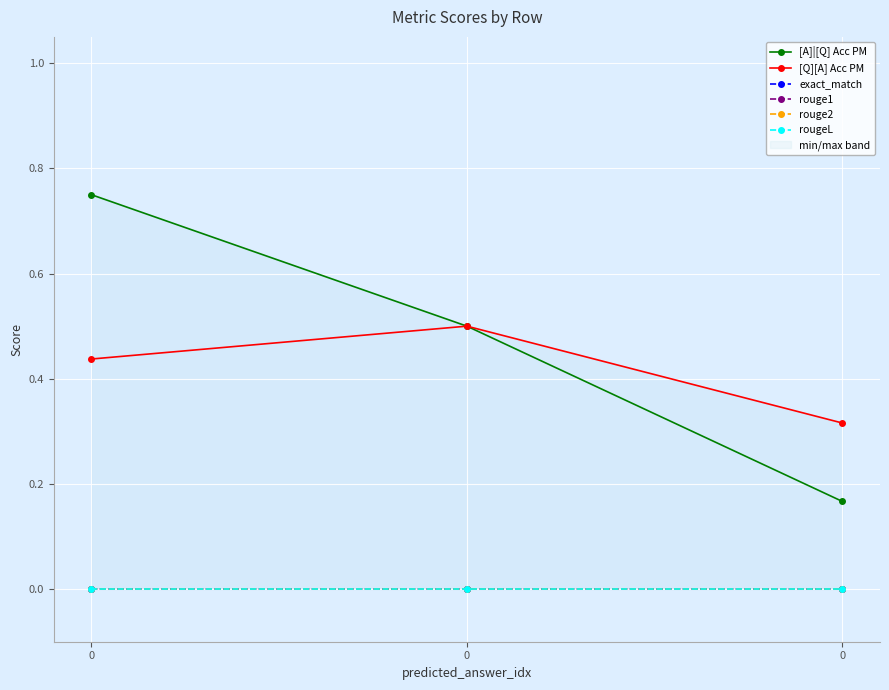

What is the spread (max minus min) of values at 0?

0.8